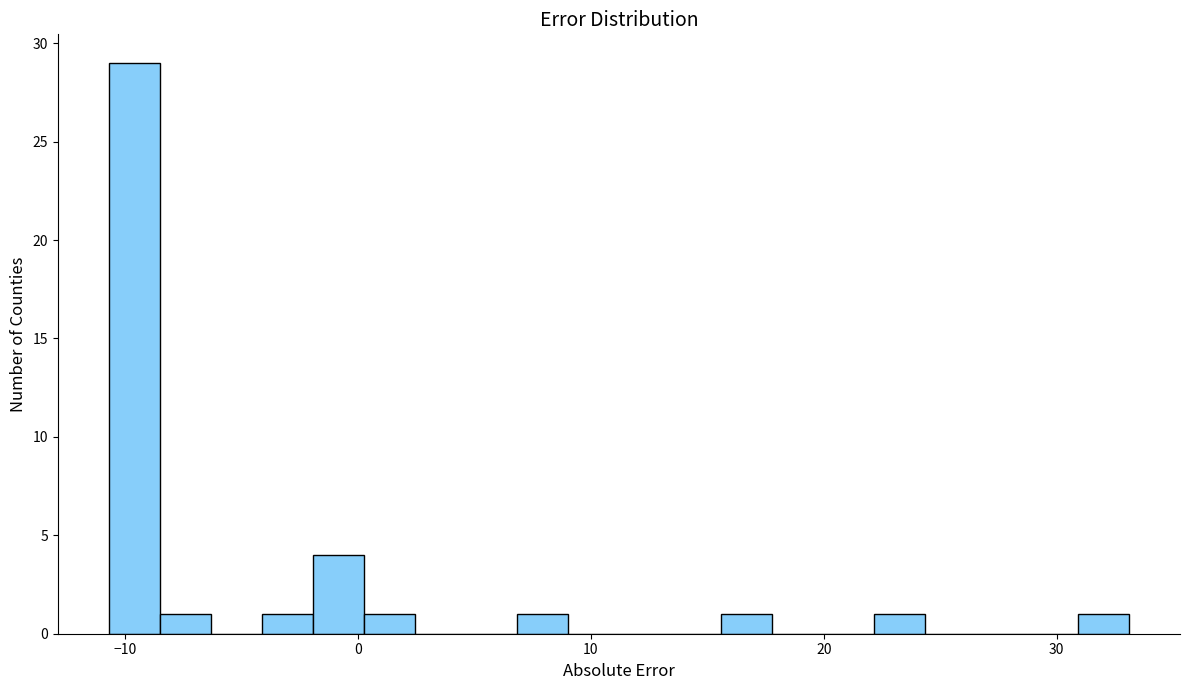

Read against the x-axis, roughly where is the centre of the tallest bar?

-10